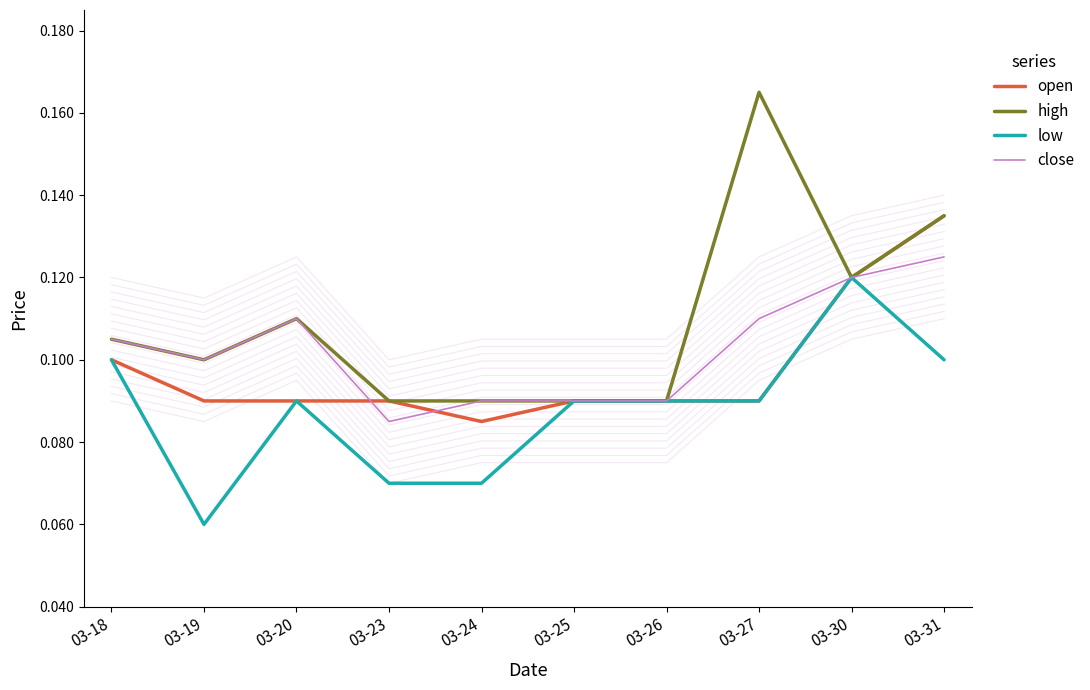

What is the approximate value of low at 03-20?

0.1